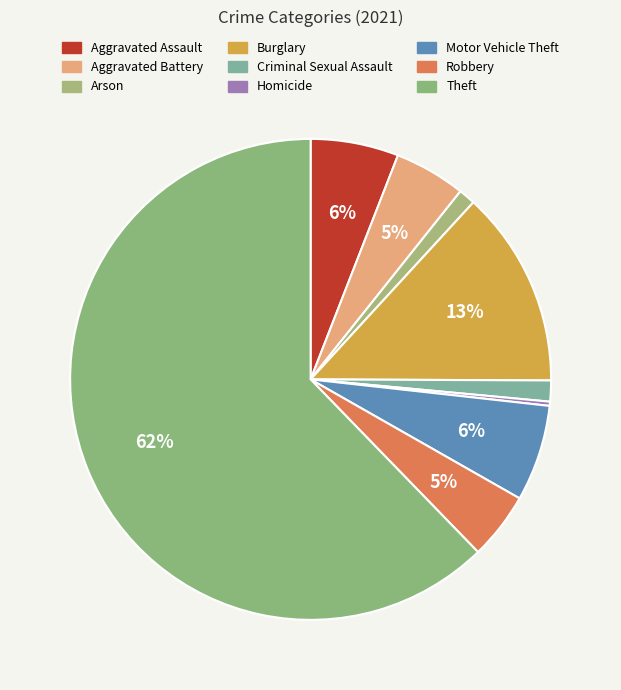

Approximately how many times larger is the value at Arson compared to Aggravated Assault?

0.2